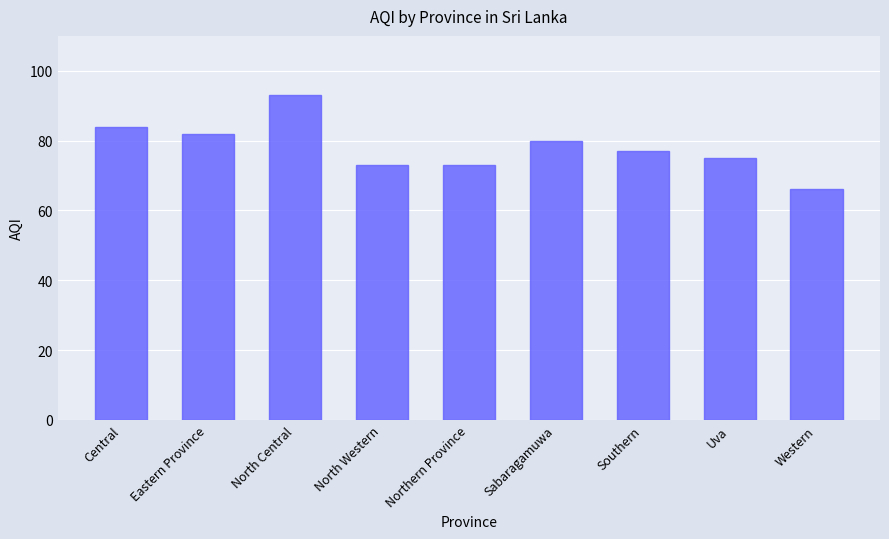

What is the label of the 7th bar from the left?

Southern